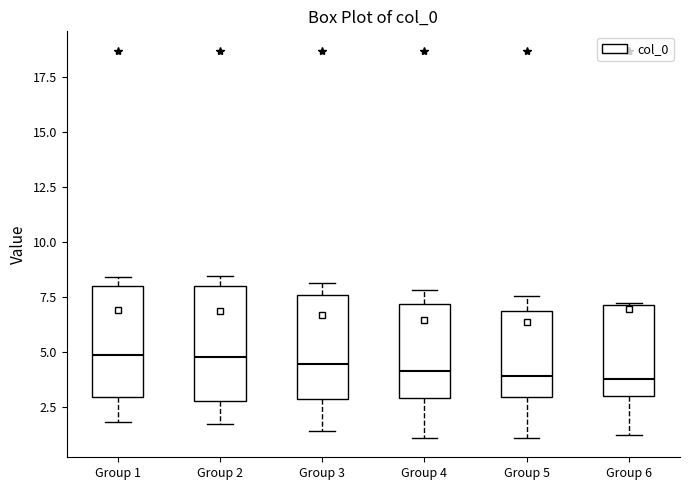

Reading left to right, transcribe this box plot: for each box, give where its median line is, the range the box spans, and where its two whiskers end, as read against the y-axis. The values are not printed on the chart, so give them approximately, as read against the axis.

Group 1: median 5.0, box 3.0 to 8.0, whiskers 2.0 to 8.5
Group 2: median 5.0, box 3.0 to 8.0, whiskers 2.0 to 8.5
Group 3: median 4.5, box 3.0 to 7.5, whiskers 1.5 to 8.0
Group 4: median 4.0, box 3.0 to 7.0, whiskers 1.0 to 8.0
Group 5: median 4.0, box 3.0 to 7.0, whiskers 1.0 to 7.5
Group 6: median 4.0, box 3.0 to 7.0, whiskers 1.5 to 7.0